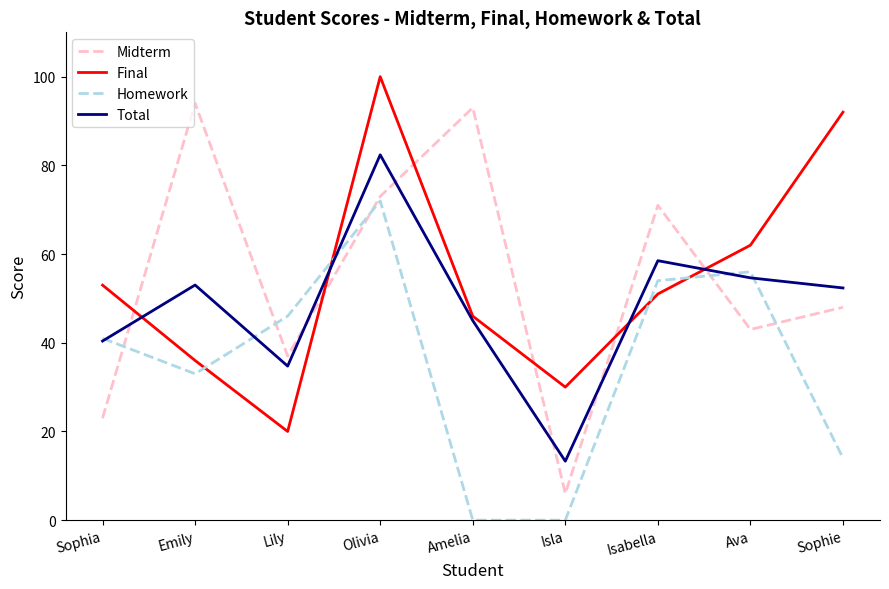

What position from the right is Sophie?

1